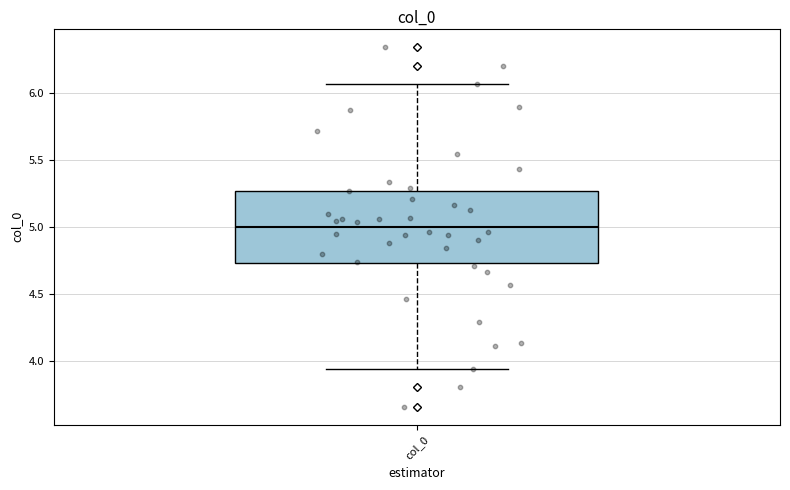

Where is the lower edge of the box for col_0 on the y-axis? The values are not printed on the chart, so give them approximately, as read against the axis.

4.75